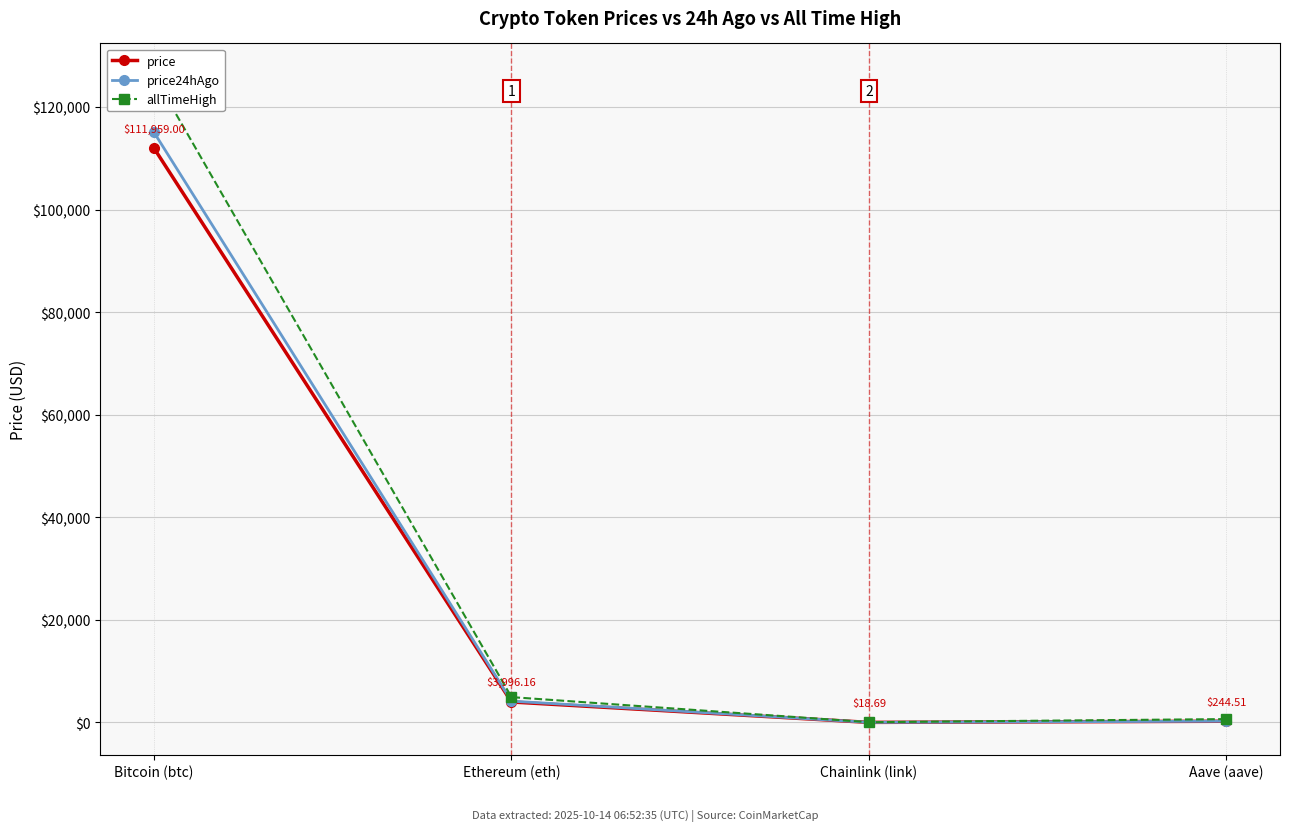

What is the sum of all price values?

116218.4